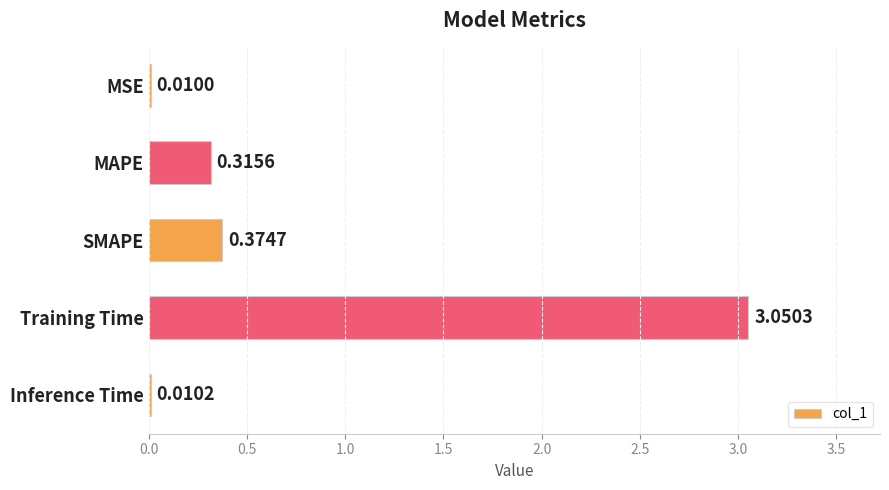

Which label corresponds to the largest value in the chart?

Training Time